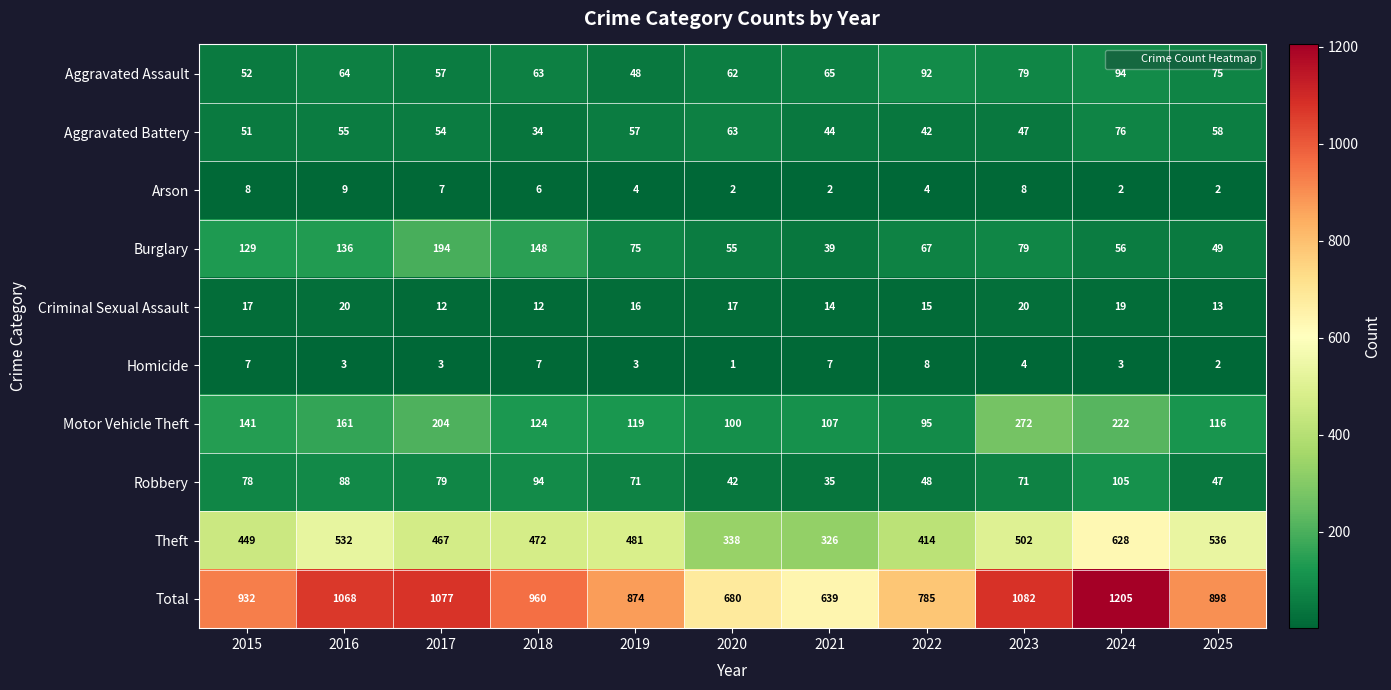

At which category is the sum across all series the highest?

2024